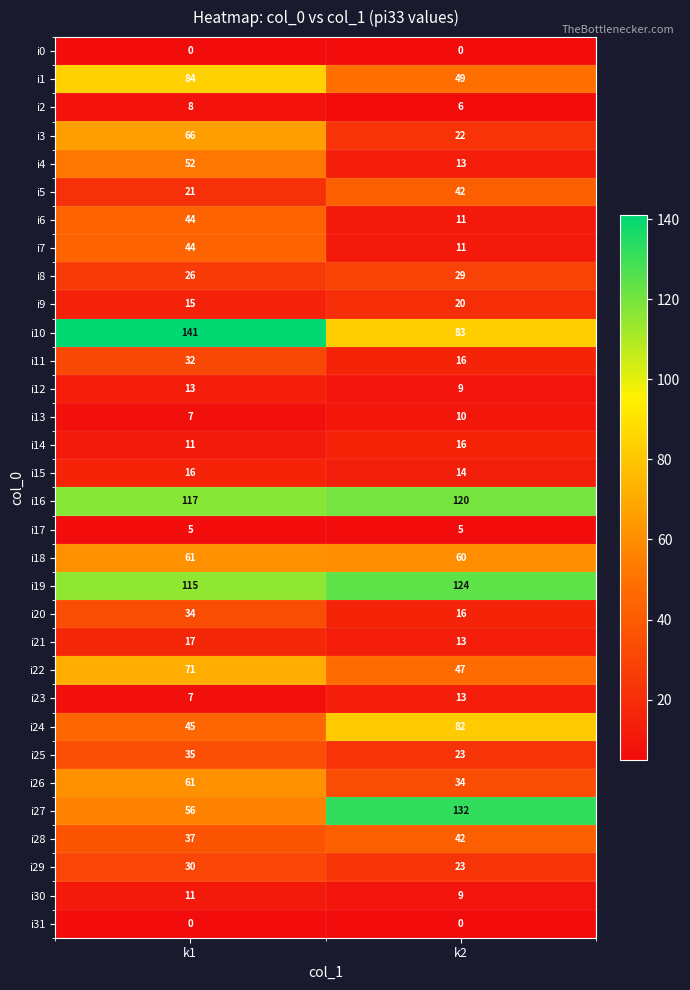

Rank the categories by i28 value from highest to lowest.

k2, k1